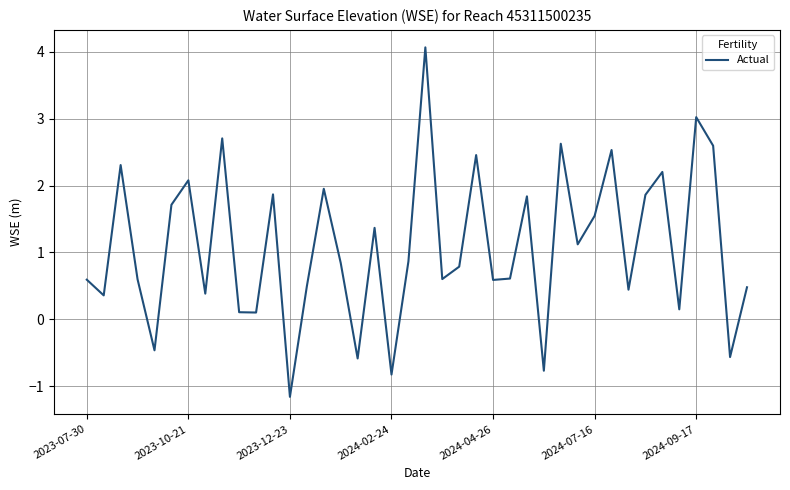

What is the minimum value shown in the chart?

-1.2